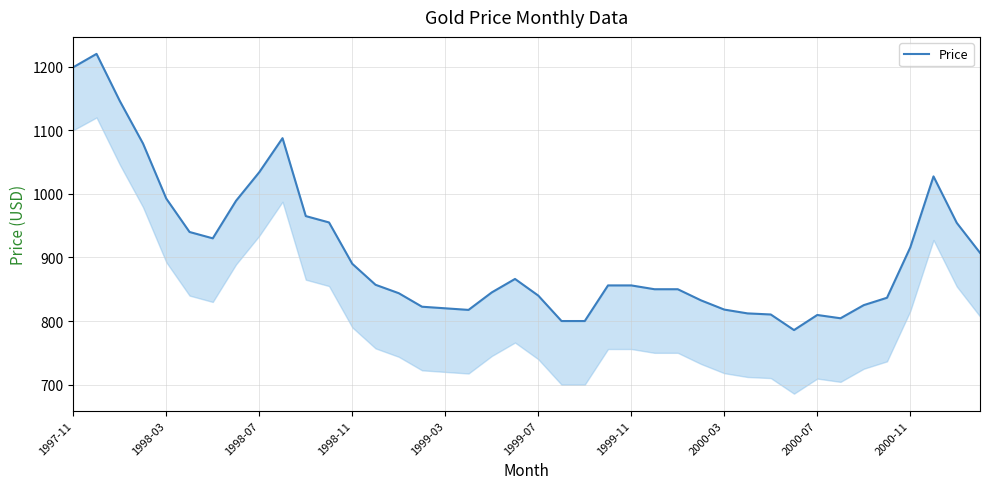

Between 1999-11 and 1998-03, which is larger?

1998-03